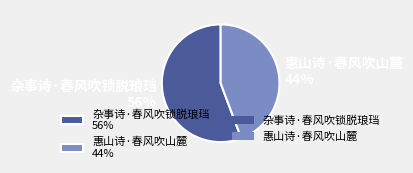

To the nearest percent, what portion does 杂事诗·春风吹锁脱琅珰 represent?

56%